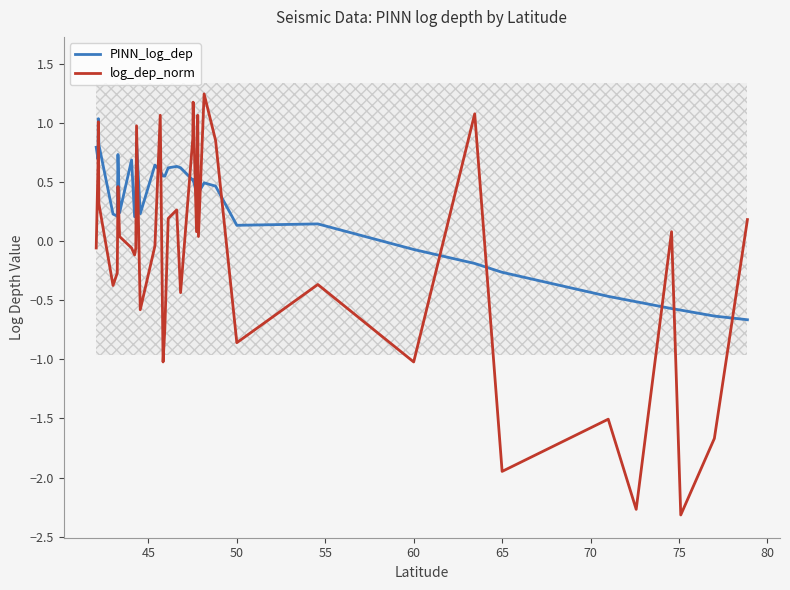

What is the sum of all PINN_log_dep values?

10.9